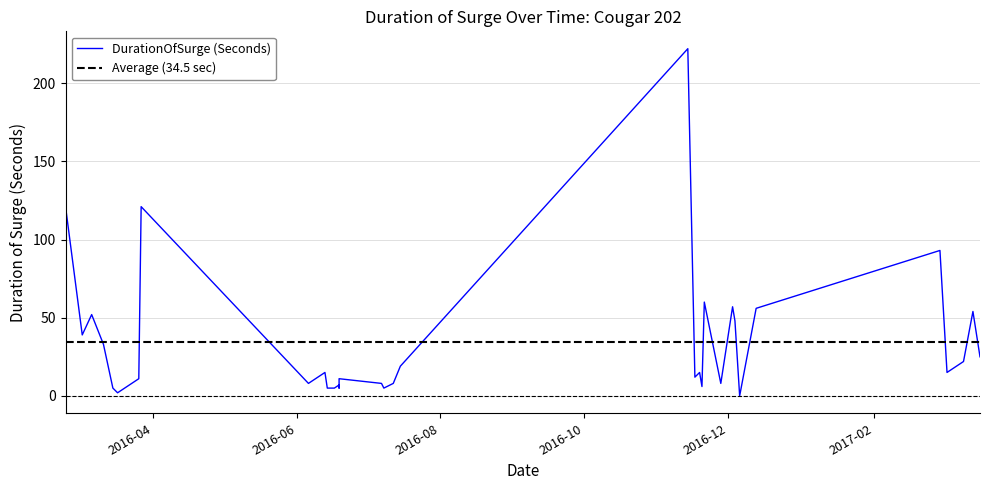

What is the difference between the values at 2017-03-11 and 2016-06-13?

7